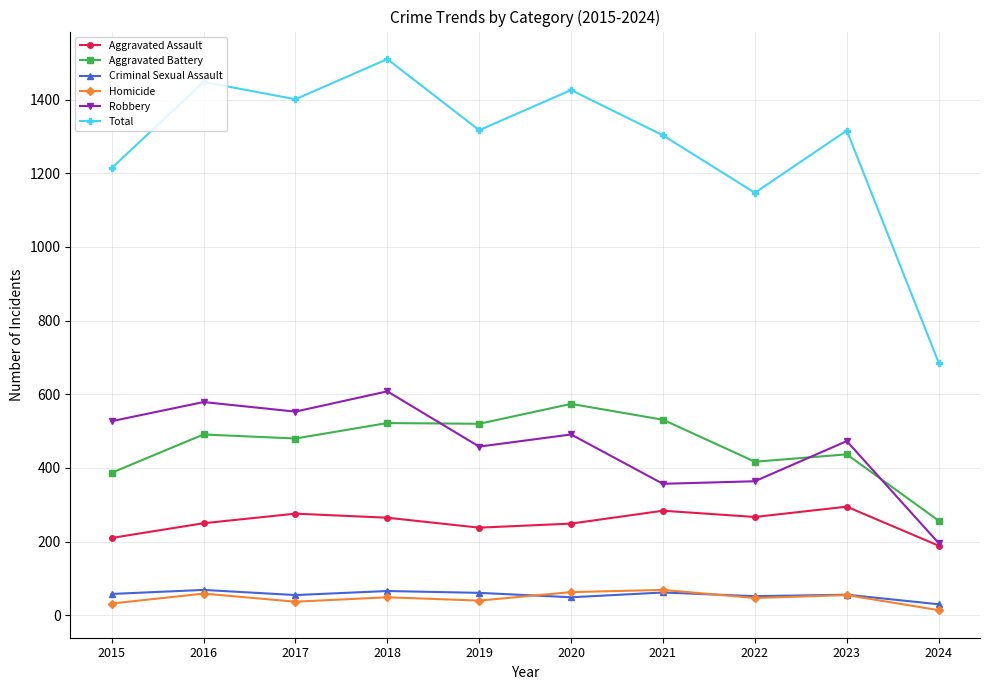

How many distinct data groups are displayed?

6